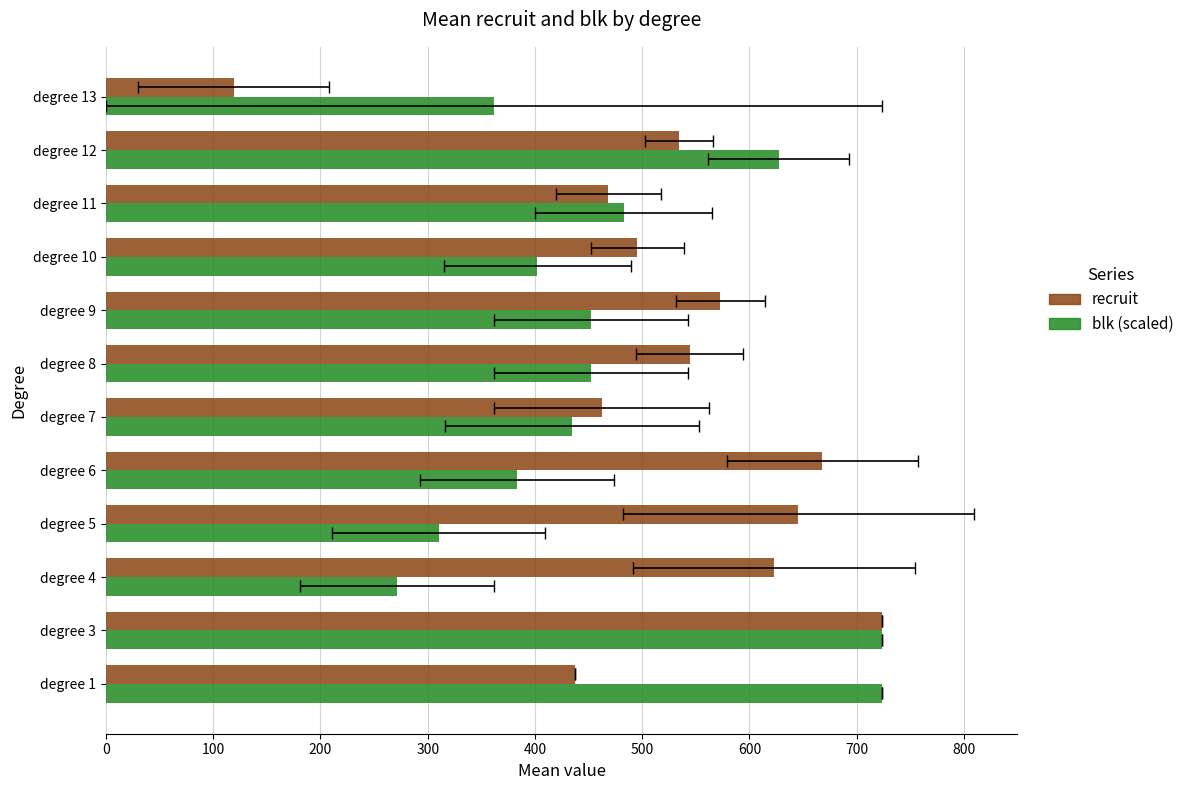

What is the sum of all recruit values?

6294.5